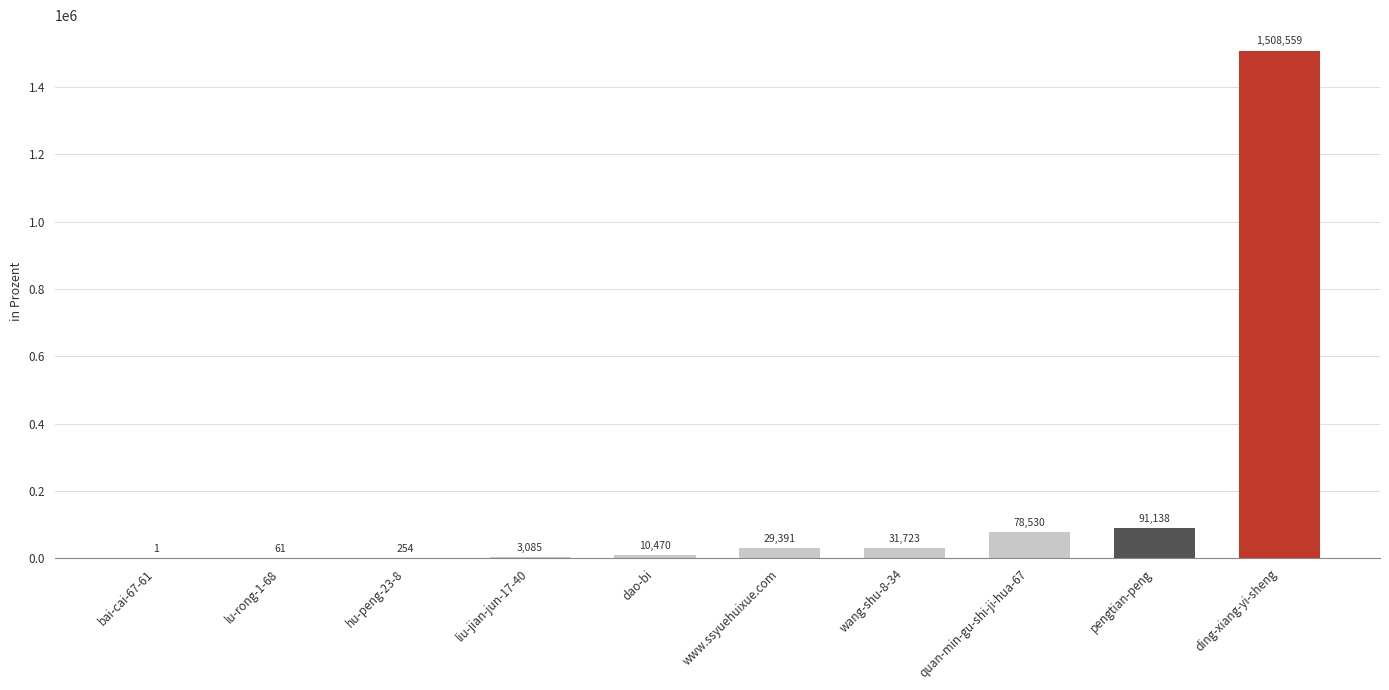

What is the sum of the values at hu-peng-23-8 and lu-rong-1-68?

315